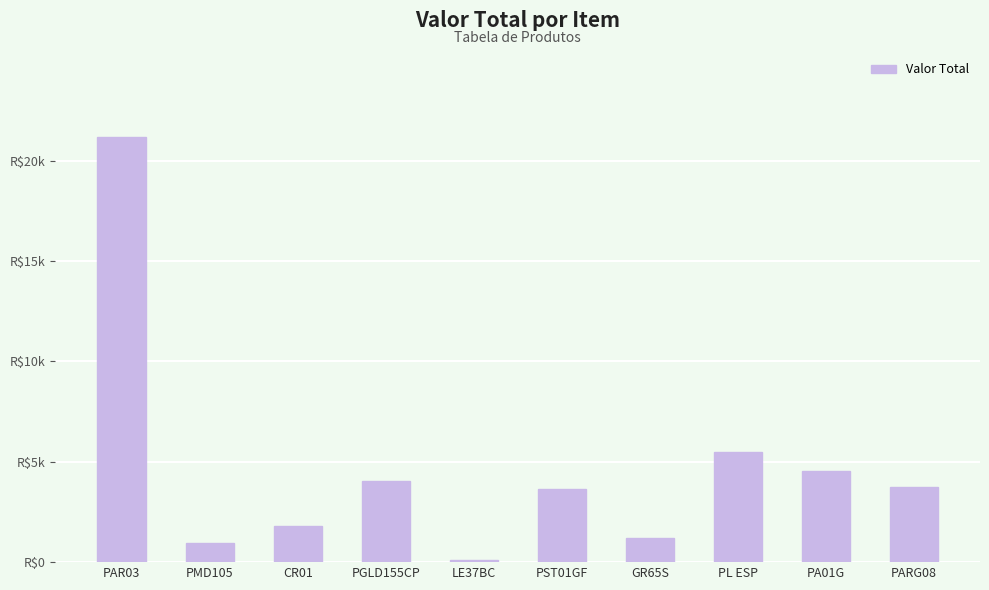

Rank the categories by value from highest to lowest.

PAR03, PL ESP, PA01G, PGLD155CP, PARG08, PST01GF, CR01, GR65S, PMD105, LE37BC